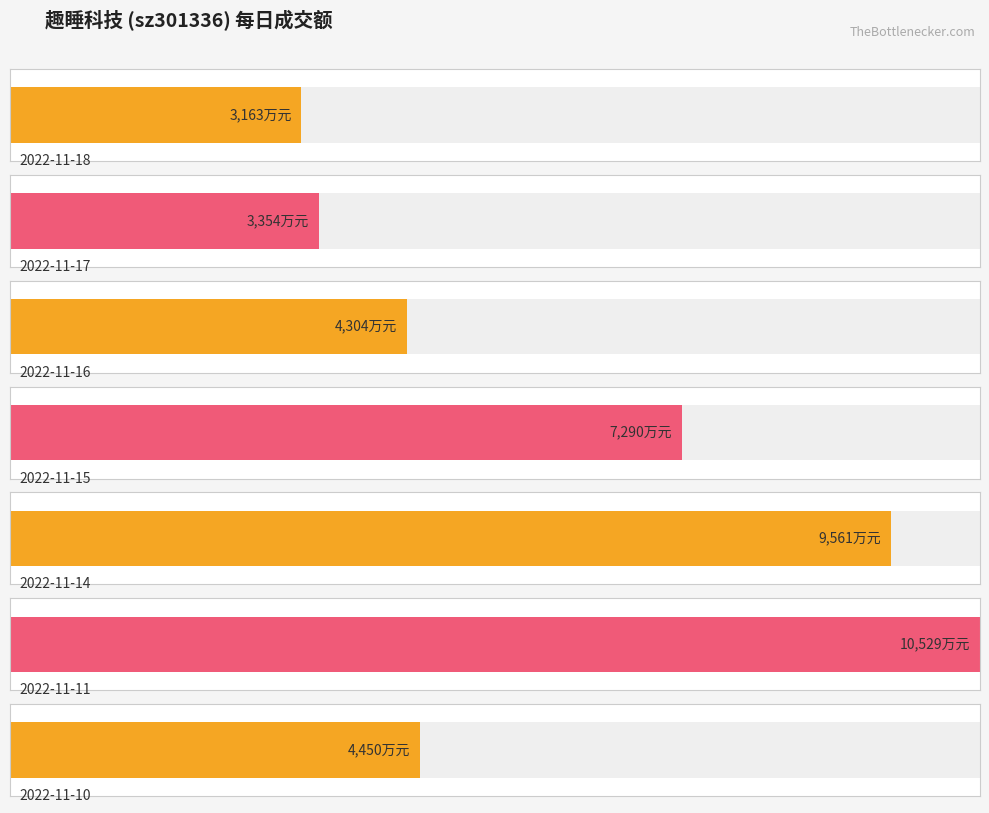

Reading right to left, what are all the values shown in this chart?

4450	10529	9561	7290	4304	3354	3163